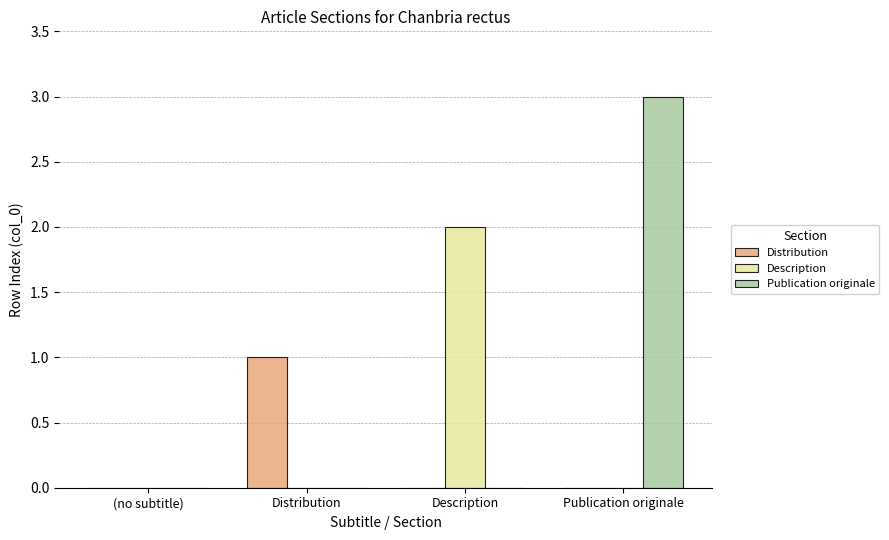

Are the bars grouped side by side (vs. stacked)?

Yes